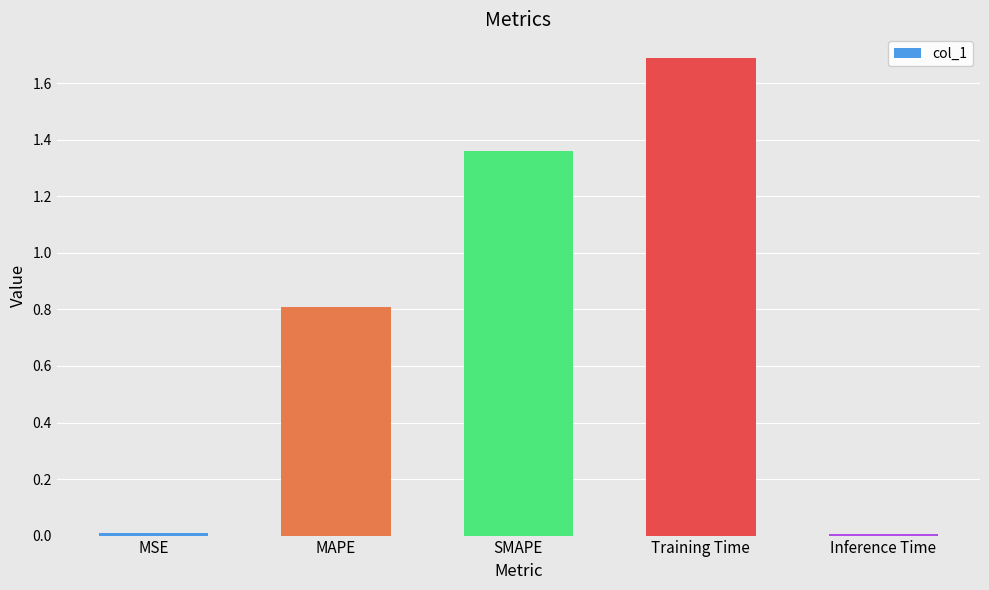

How many distinct data groups are displayed?

1